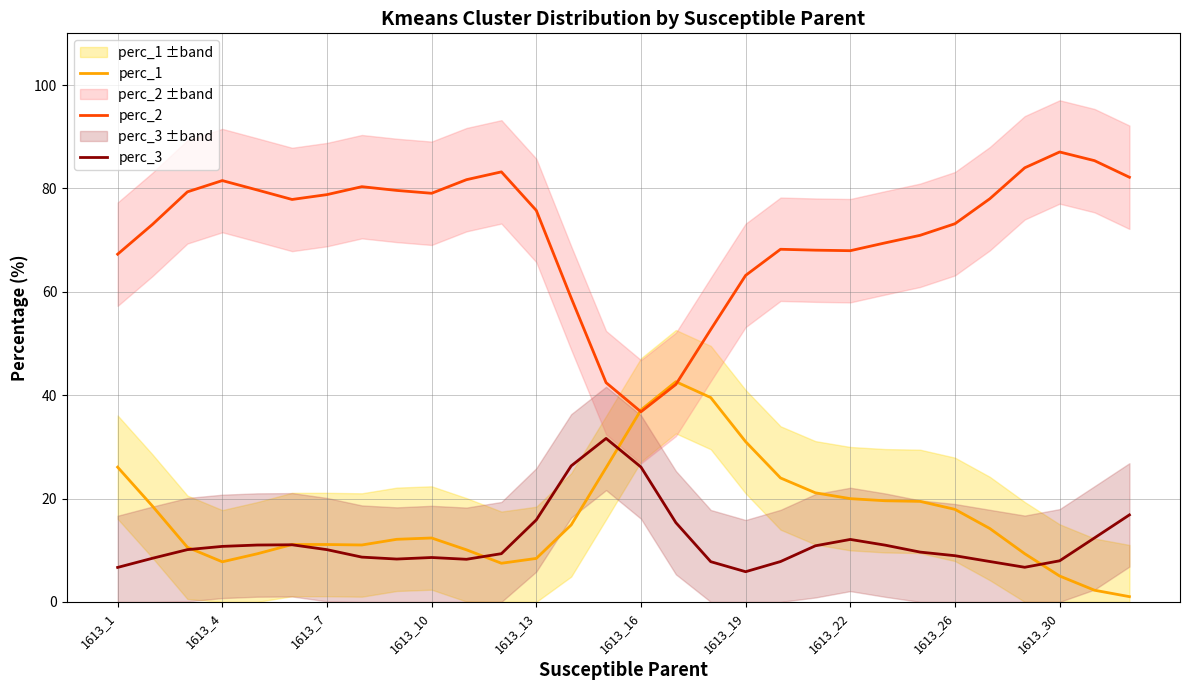

True or false: perc_3 and perc_2 intersect in this chart.

False